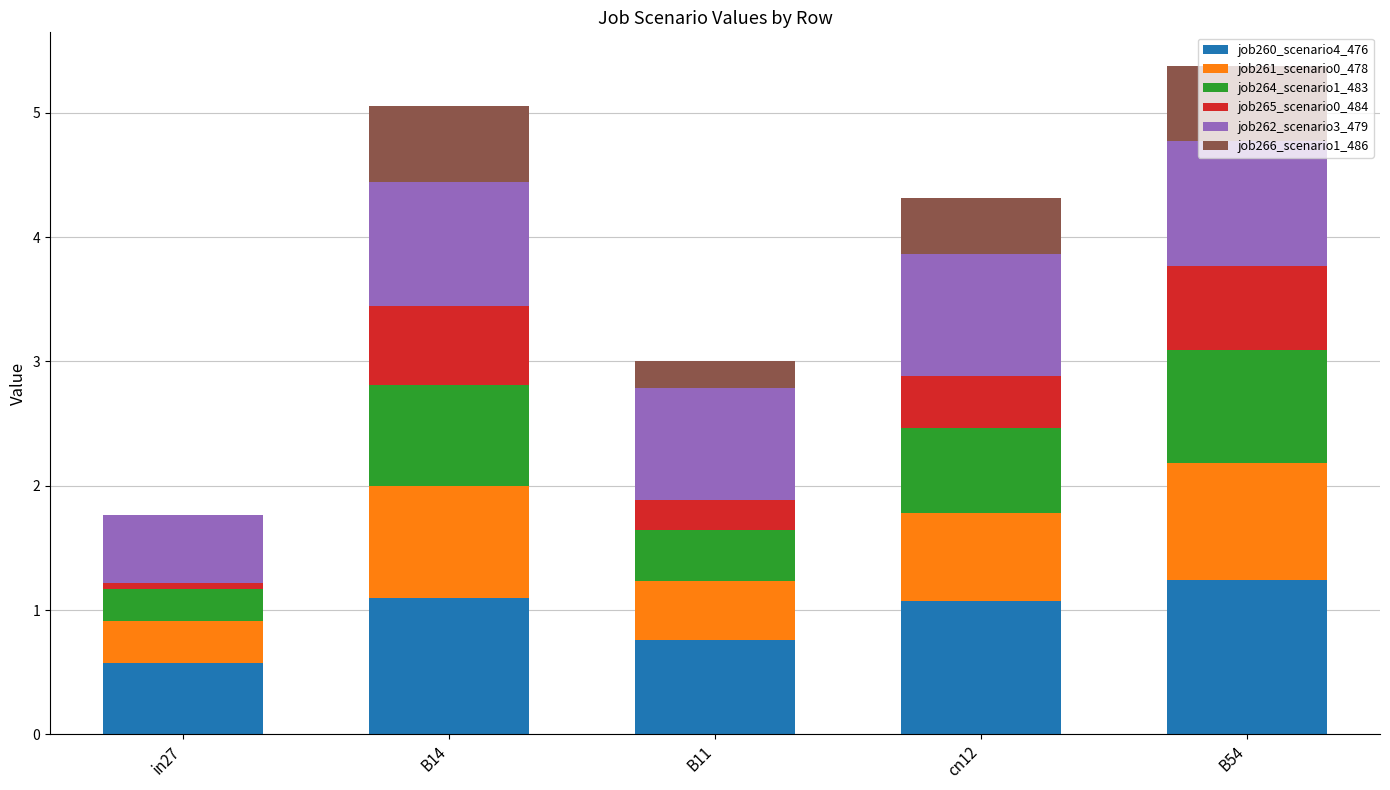

How many values in the job260_scenario4_476 series exceed 1?

3